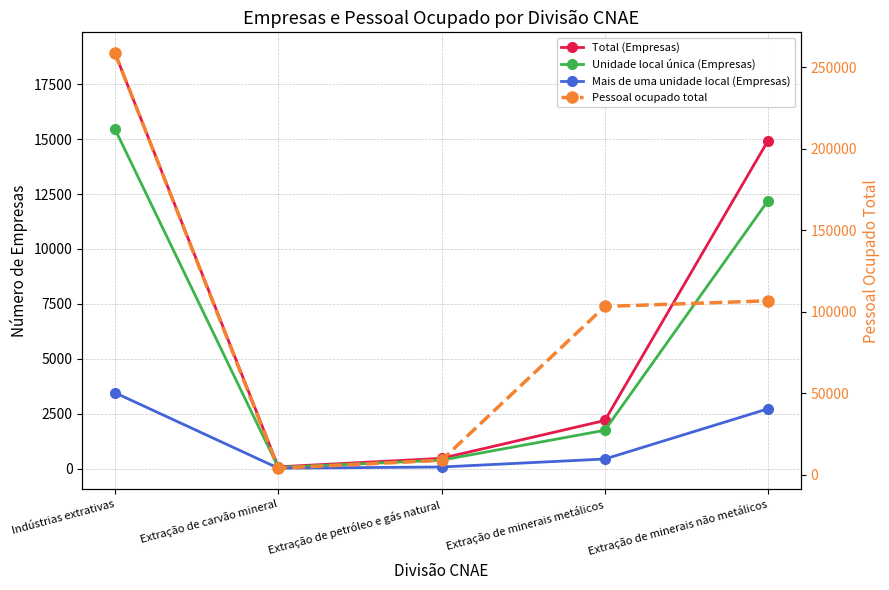

Between Indústrias extrativas and Extração de petróleo e gás natural, which is larger?

Indústrias extrativas